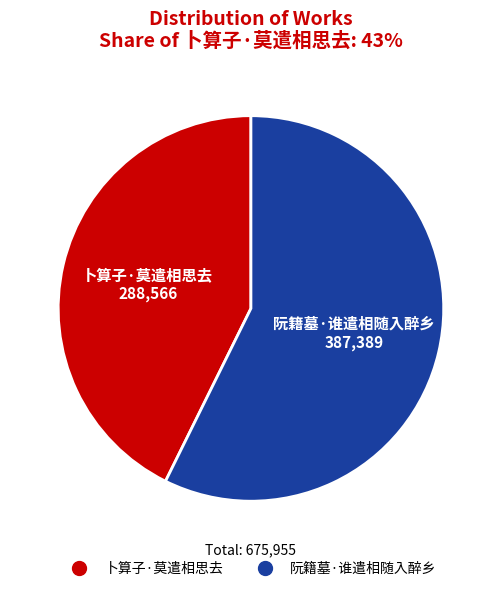

Does any single category account for the majority?

Yes